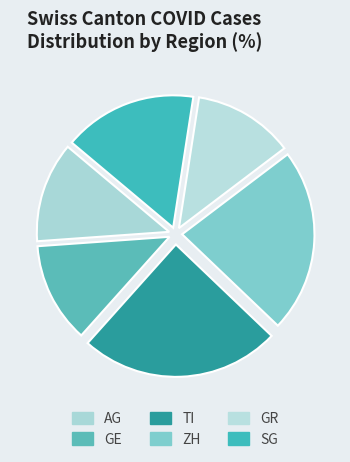

Which category has the biggest portion of the pie?

TI